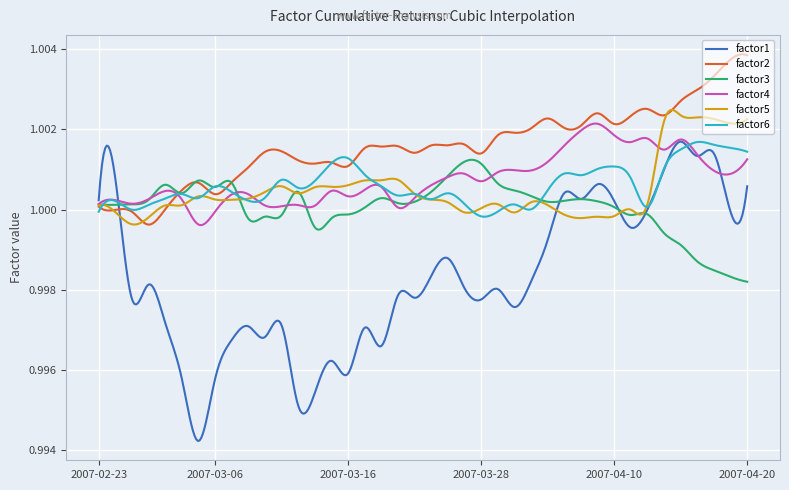

How many lines are shown in the chart?

6